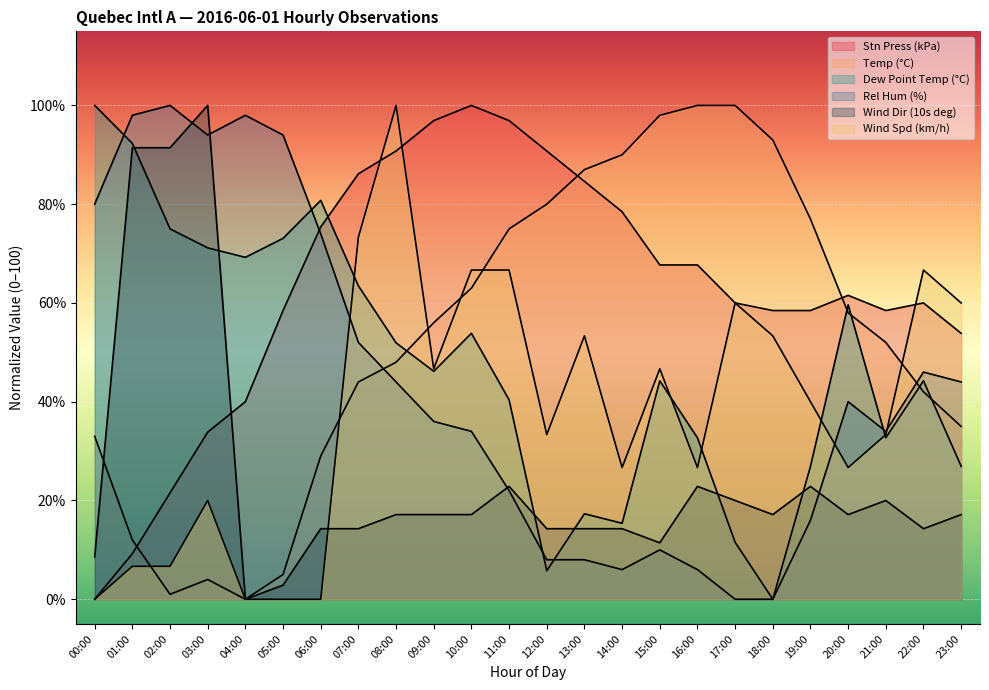

How many lines are shown in the chart?

6